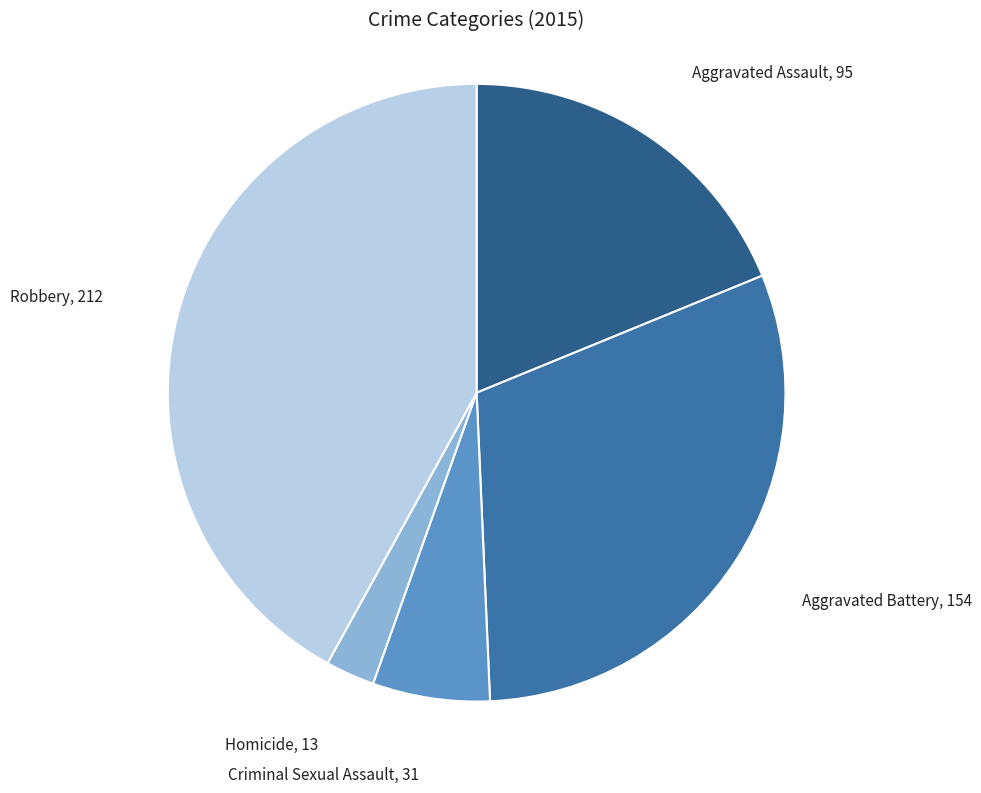

How many slices are in this pie chart?

5